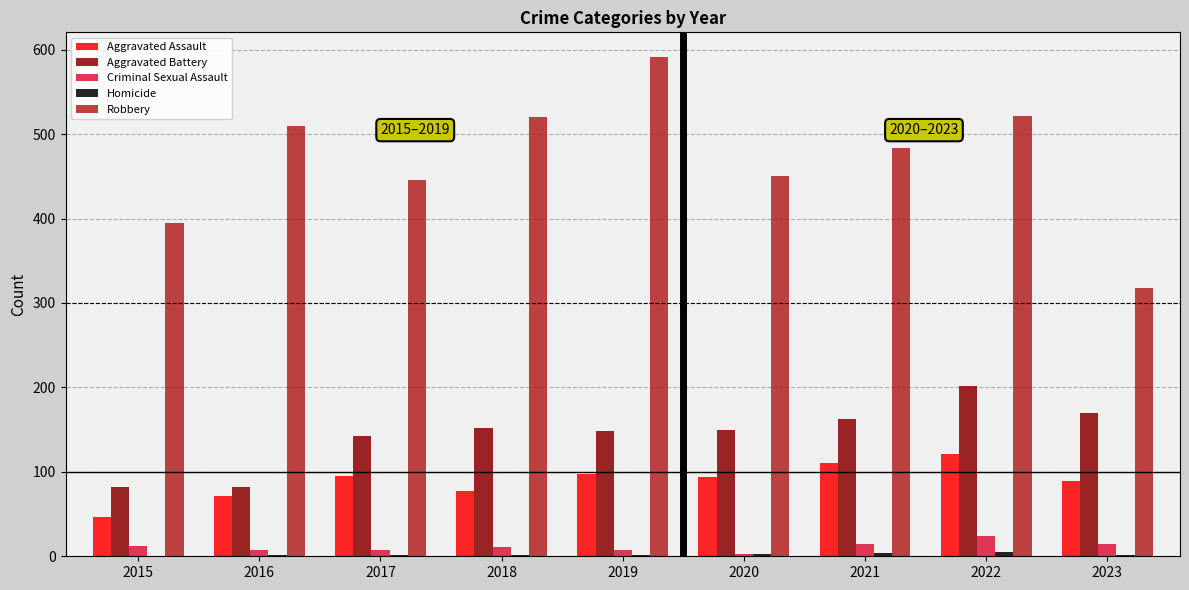

How many distinct data groups are displayed?

5